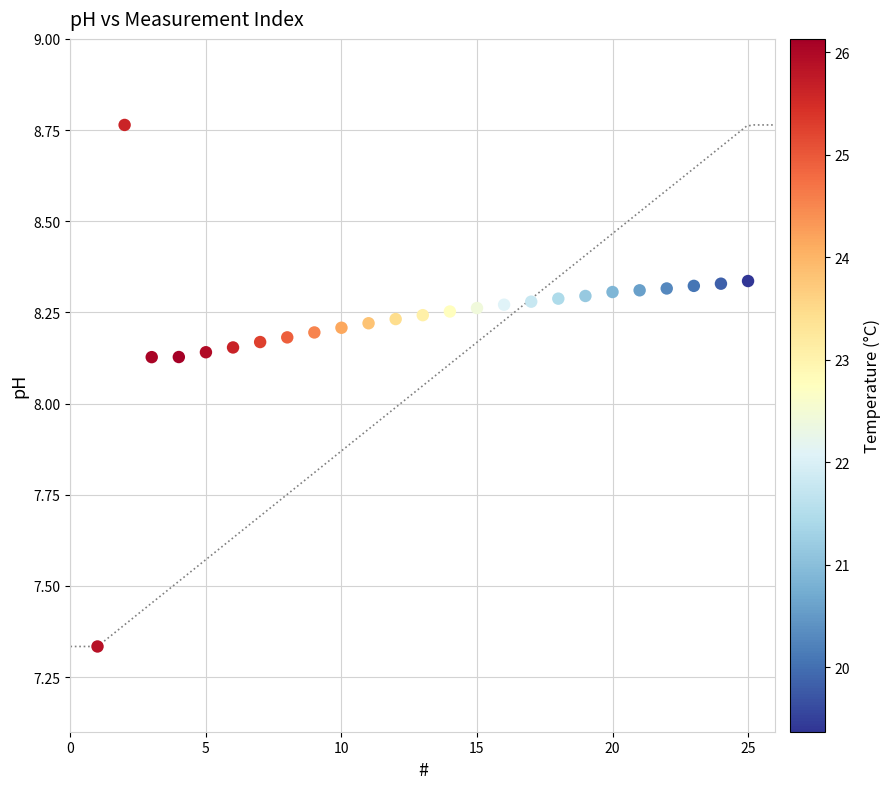

What is the range of Y values (max minus min)?

1.4